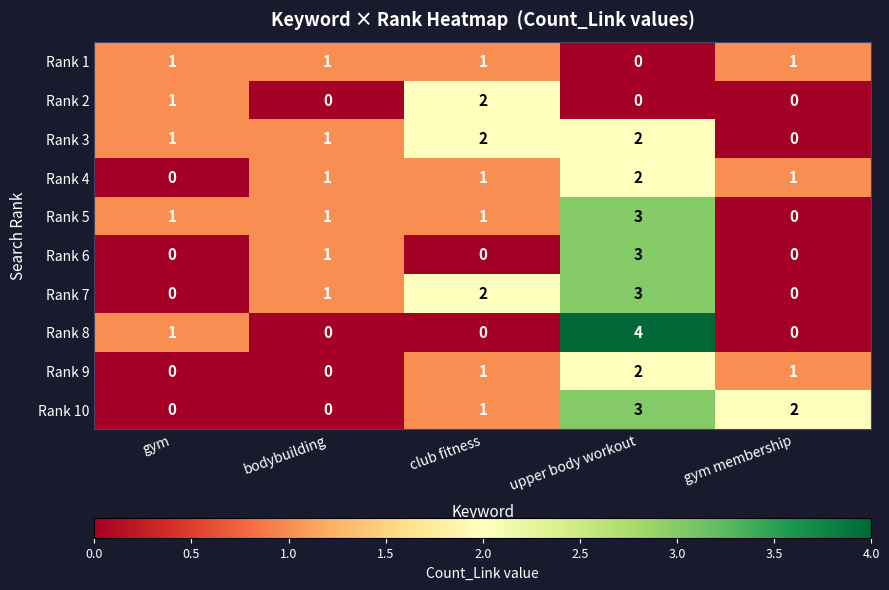

The Rank 1 series shows -1 at upper body workout. True or false?

False